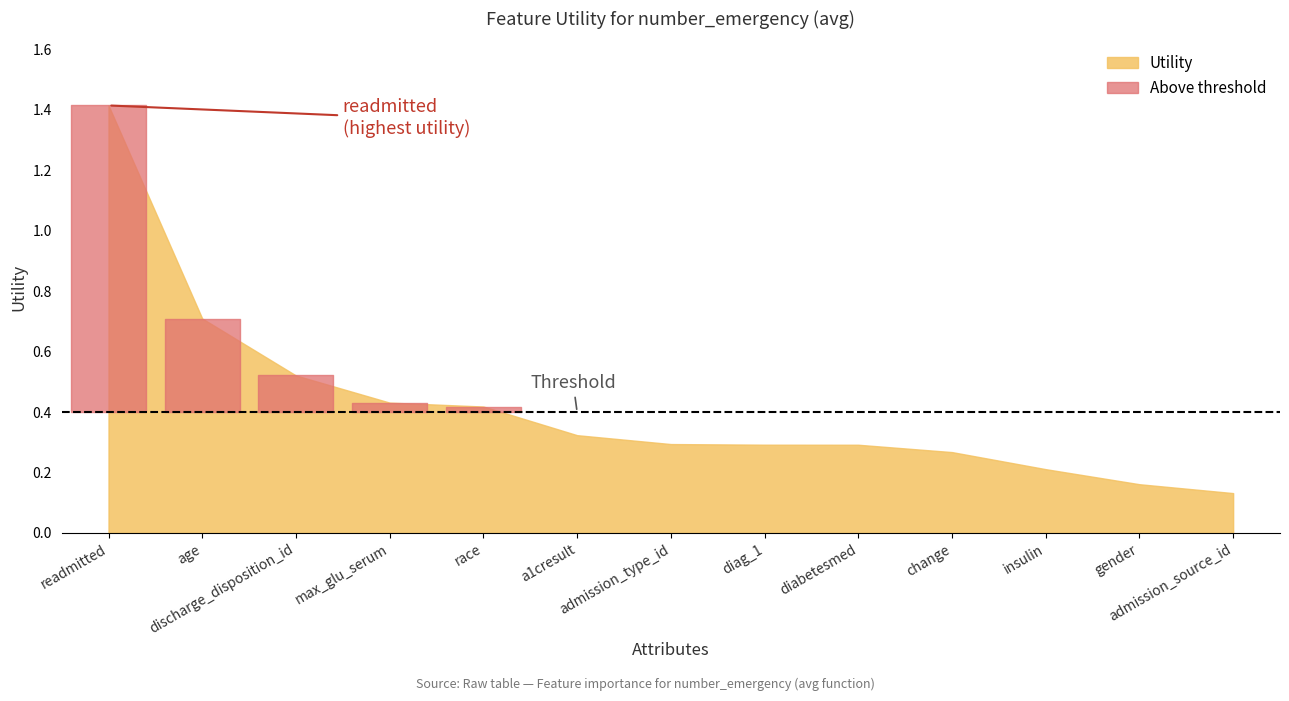

Does the chart have visible grid lines?

No